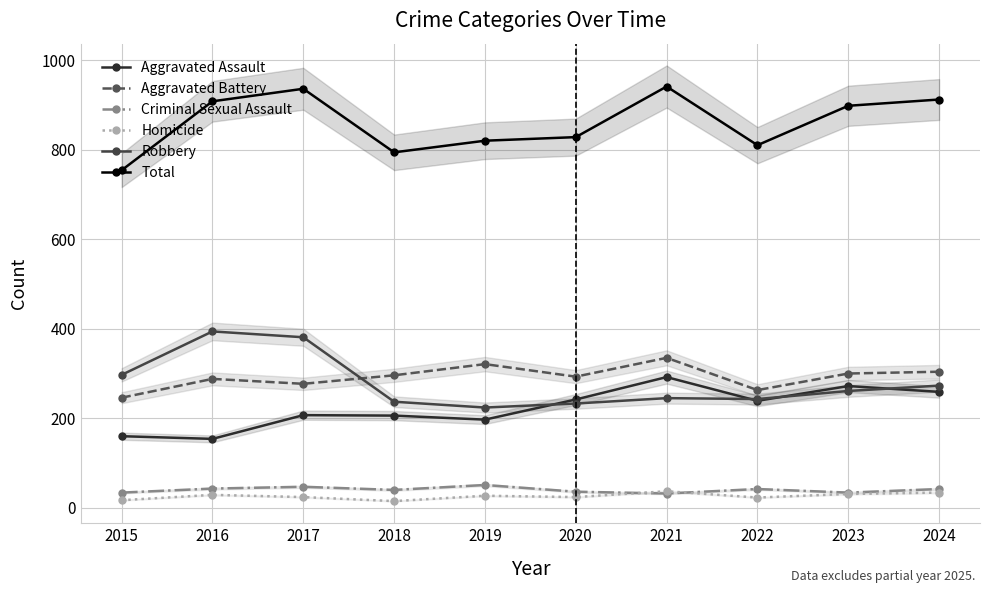

Reading left to right, what are all the values shown in this chart?

Aggravated Assault: 160	154	207	206	197	242	292	239	272	259
Aggravated Battery: 246	288	277	296	321	293	335	263	300	304
Criminal Sexual Assault: 34	43	47	40	51	36	32	42	34	42
Homicide: 17	29	24	15	27	24	37	23	31	34
Robbery: 297	394	381	237	224	233	245	243	261	273
Total: 754	908	936	794	820	828	941	810	898	912